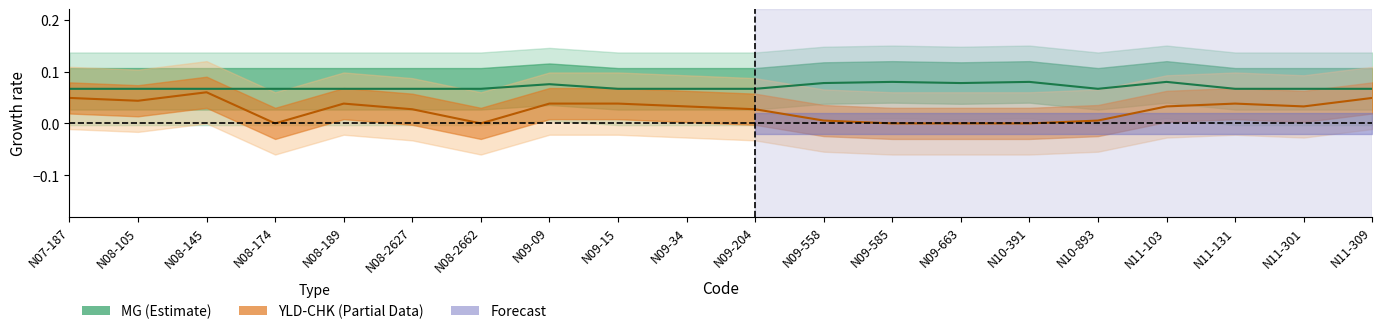

At which category does MG reach its first local peak?

N09-09